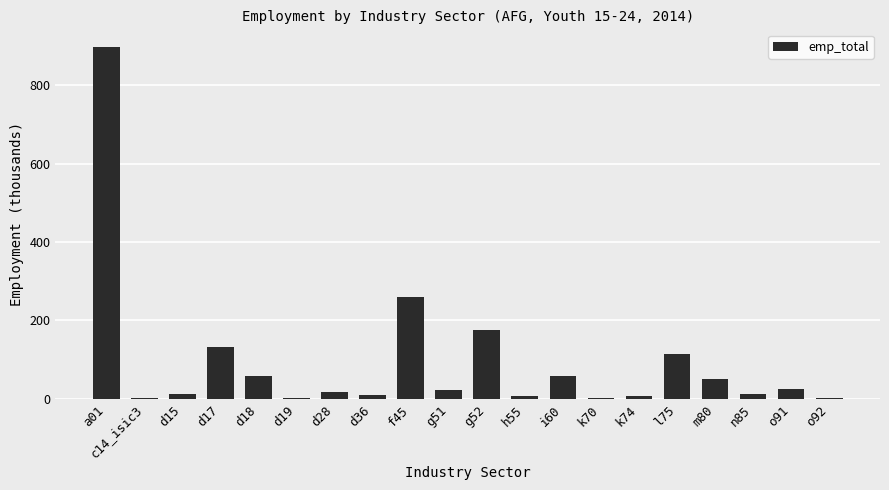

At which category does the chart reach its peak across all series?

a01